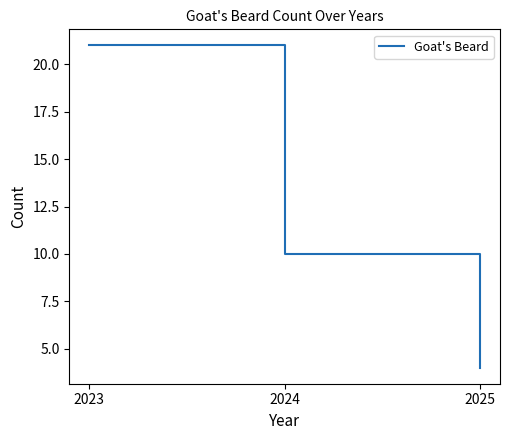

How many values are between 4 and 21?

3